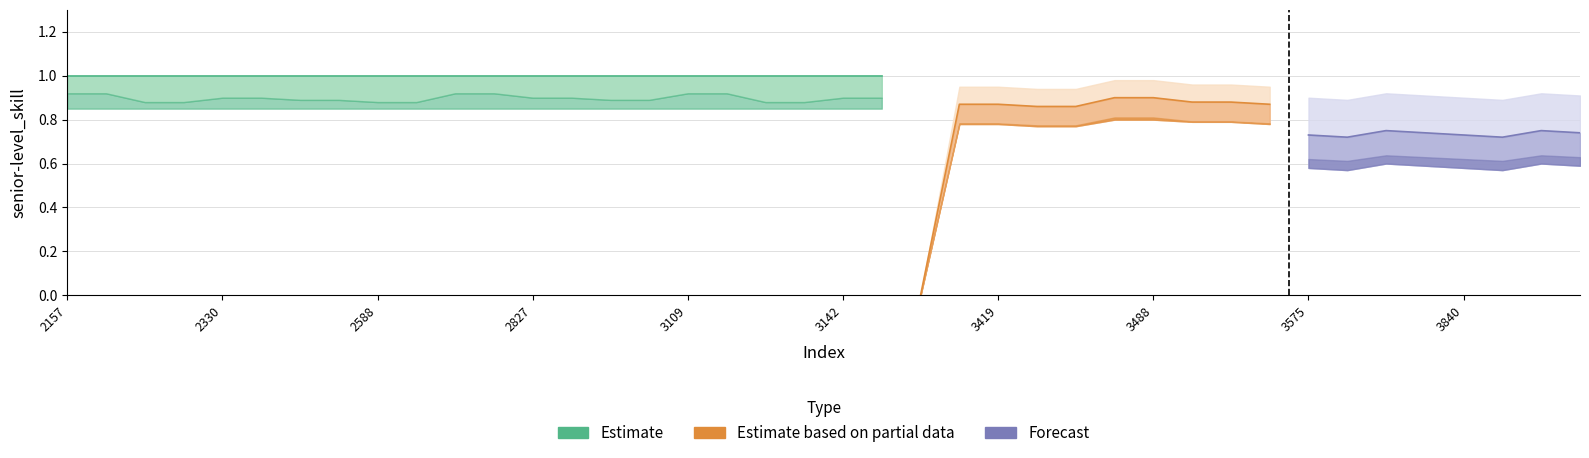

At which category is the sum across all series the highest?

2157